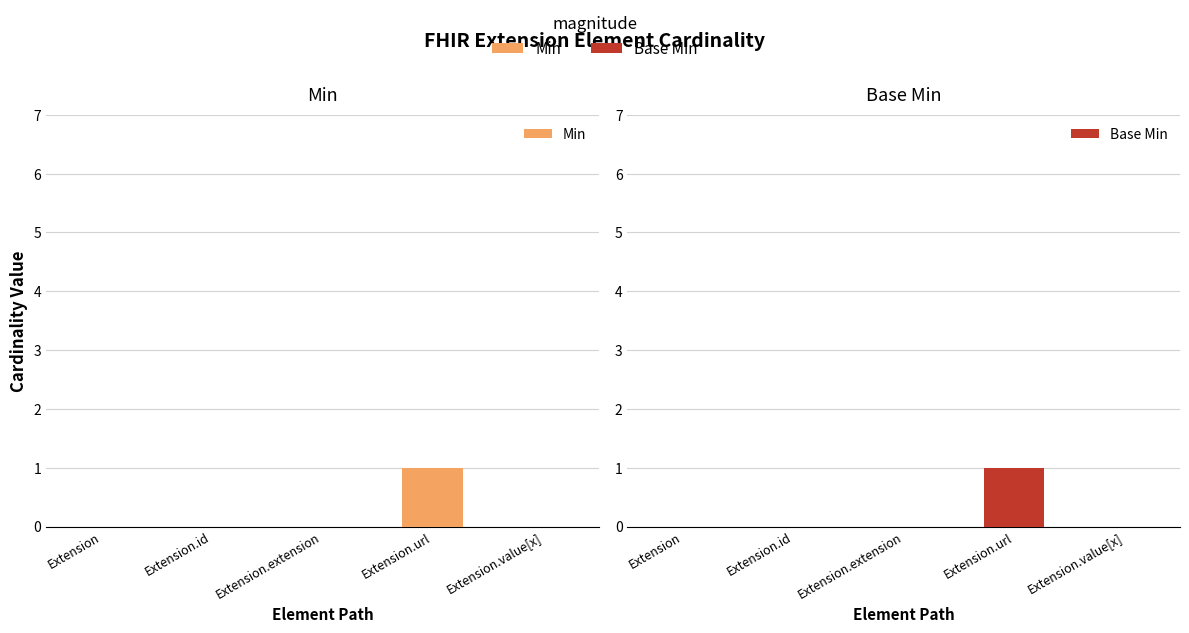

At Extension, list the series in order from smallest to largest.

Min, Base Min